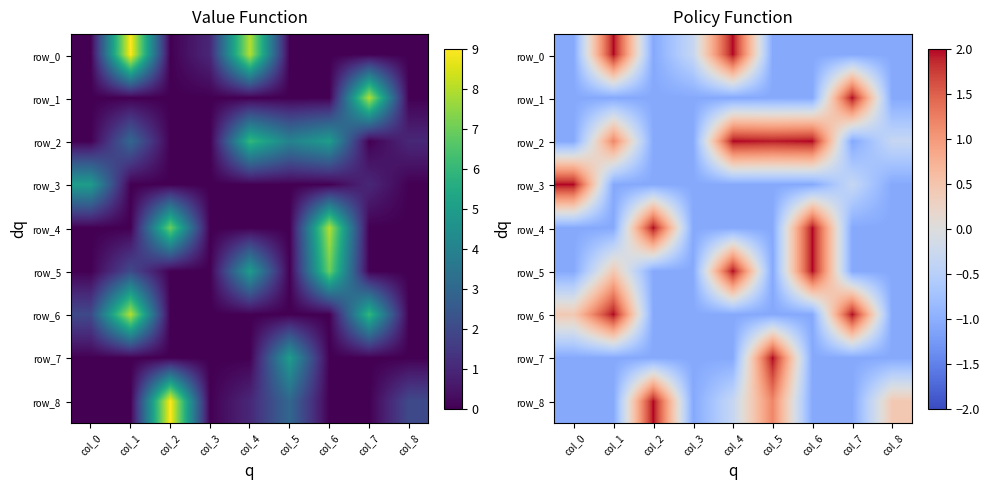

Reading left to right, list all the values displayed in this chart.

row_0: col_0=-1.1	col_1=2.0	col_2=-1.1	col_3=-0.3	col_4=2.0	col_5=-1.1	col_6=-1.1	col_7=-1.1	col_8=-1.1
row_1: col_0=-1.1	col_1=-1.1	col_2=-1.1	col_3=-1.1	col_4=-1.1	col_5=-1.1	col_6=-1.1	col_7=2.0	col_8=-1.1
row_2: col_0=-1.1	col_1=1.2	col_2=-1.1	col_3=-1.1	col_4=2.0	col_5=1.9	col_6=2.0	col_7=-1.1	col_8=-0.3
row_3: col_0=2.0	col_1=-1.1	col_2=-1.1	col_3=-1.1	col_4=-1.1	col_5=-1.1	col_6=-1.1	col_7=-0.3	col_8=-1.1
row_4: col_0=-1.1	col_1=-1.1	col_2=2.0	col_3=-1.1	col_4=-1.1	col_5=-1.1	col_6=2.0	col_7=-1.1	col_8=-1.1
row_5: col_0=-1.1	col_1=0.4	col_2=-1.1	col_3=-1.1	col_4=2.0	col_5=-1.1	col_6=2.0	col_7=-1.1	col_8=-1.1
row_6: col_0=0.4	col_1=2.0	col_2=-1.1	col_3=-1.1	col_4=-1.1	col_5=-1.1	col_6=-1.1	col_7=2.0	col_8=-1.1
row_7: col_0=-1.1	col_1=-1.1	col_2=-1.1	col_3=-1.1	col_4=-1.1	col_5=2.0	col_6=-1.1	col_7=-1.1	col_8=-1.1
row_8: col_0=-1.1	col_1=-1.1	col_2=2.0	col_3=-1.1	col_4=-0.3	col_5=1.2	col_6=-1.1	col_7=-1.1	col_8=0.4